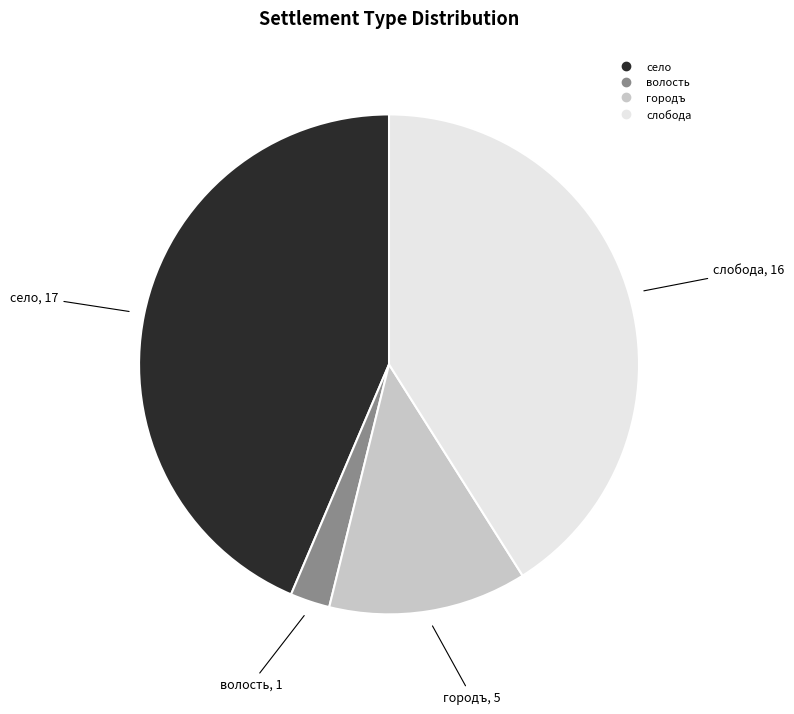

Does any single category account for the majority?

No